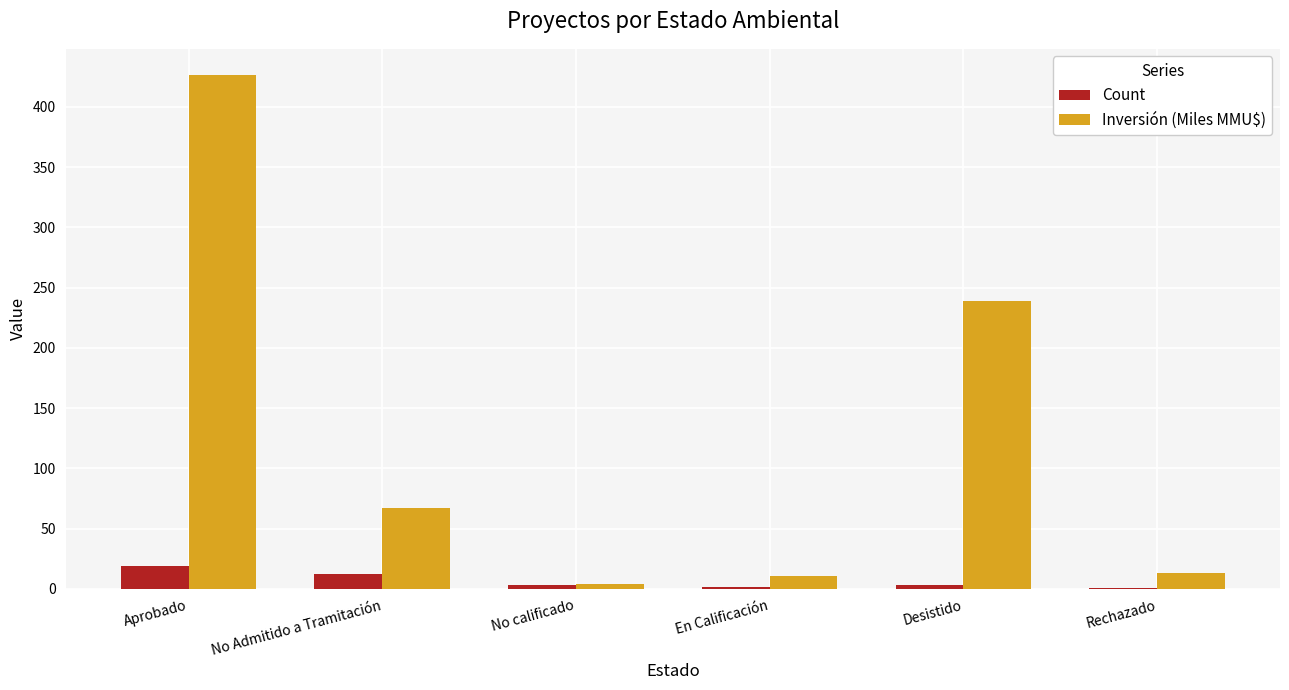

At which category is the sum across all series the highest?

Aprobado